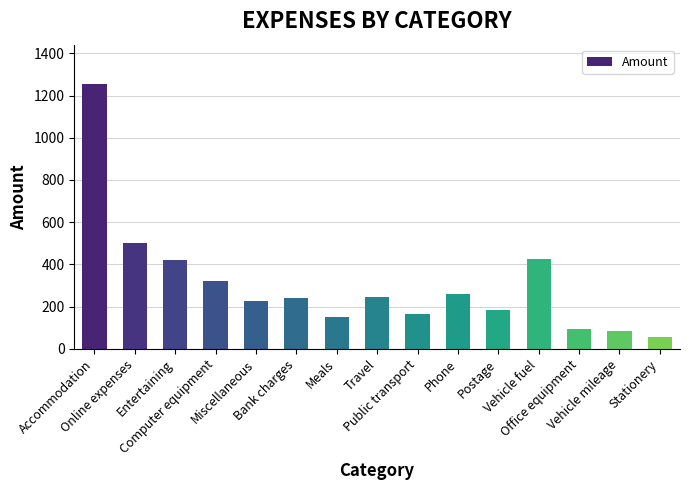

What is the value of the 5th bar from the left?

228.5